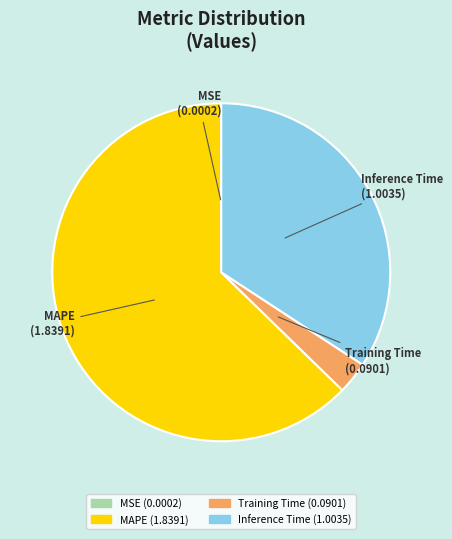

Does MAPE represent more than half of the total?

Yes